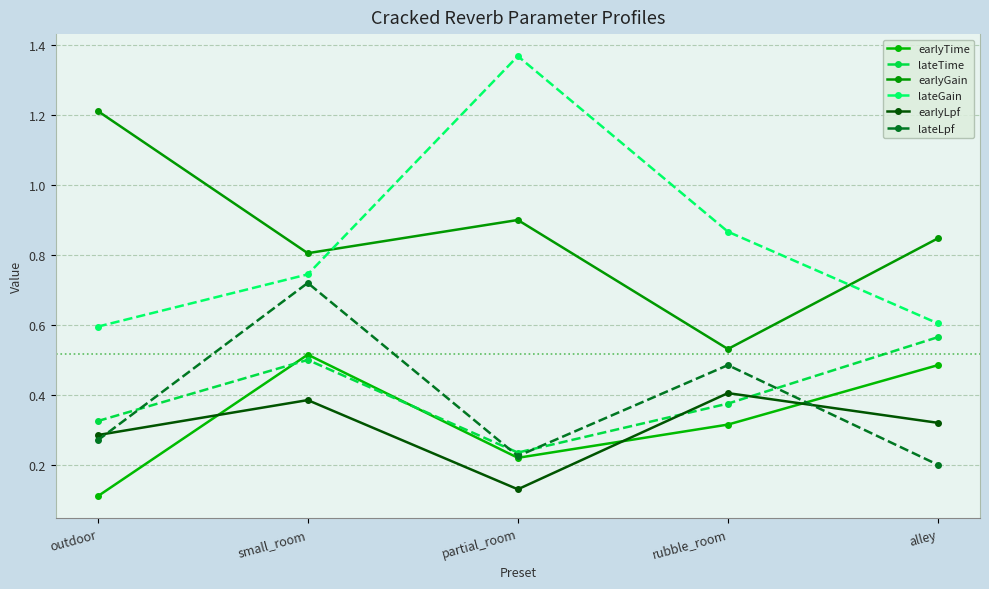

Which category has the highest value in the lateLpf series?

small_room